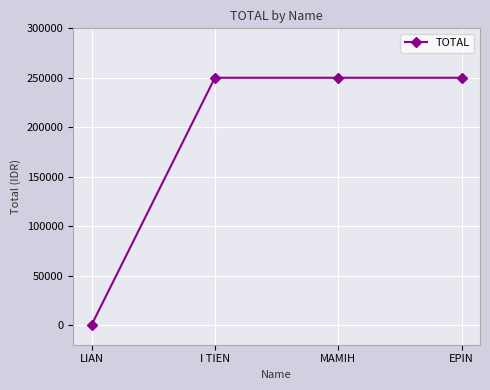

How many values are above zero?

3